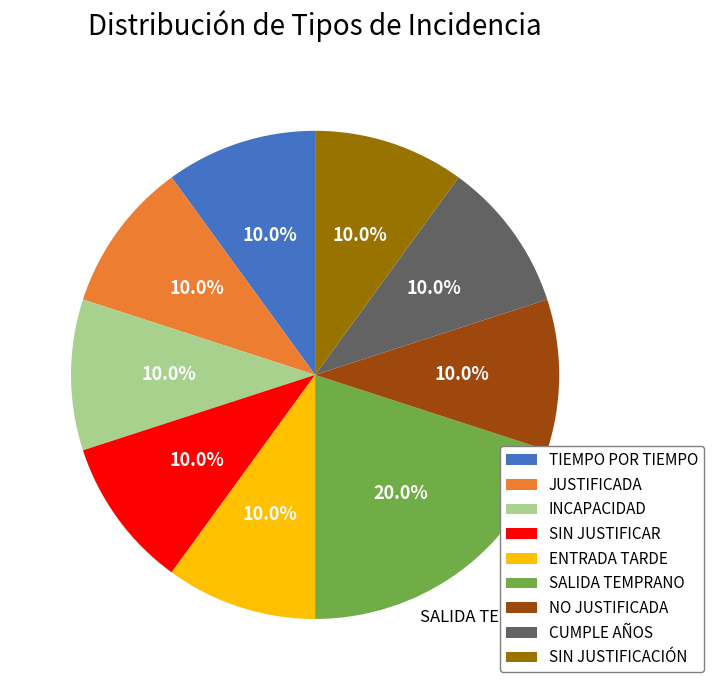

What percentage is the SALIDA TEMPRANO slice, to the nearest percent?

20%